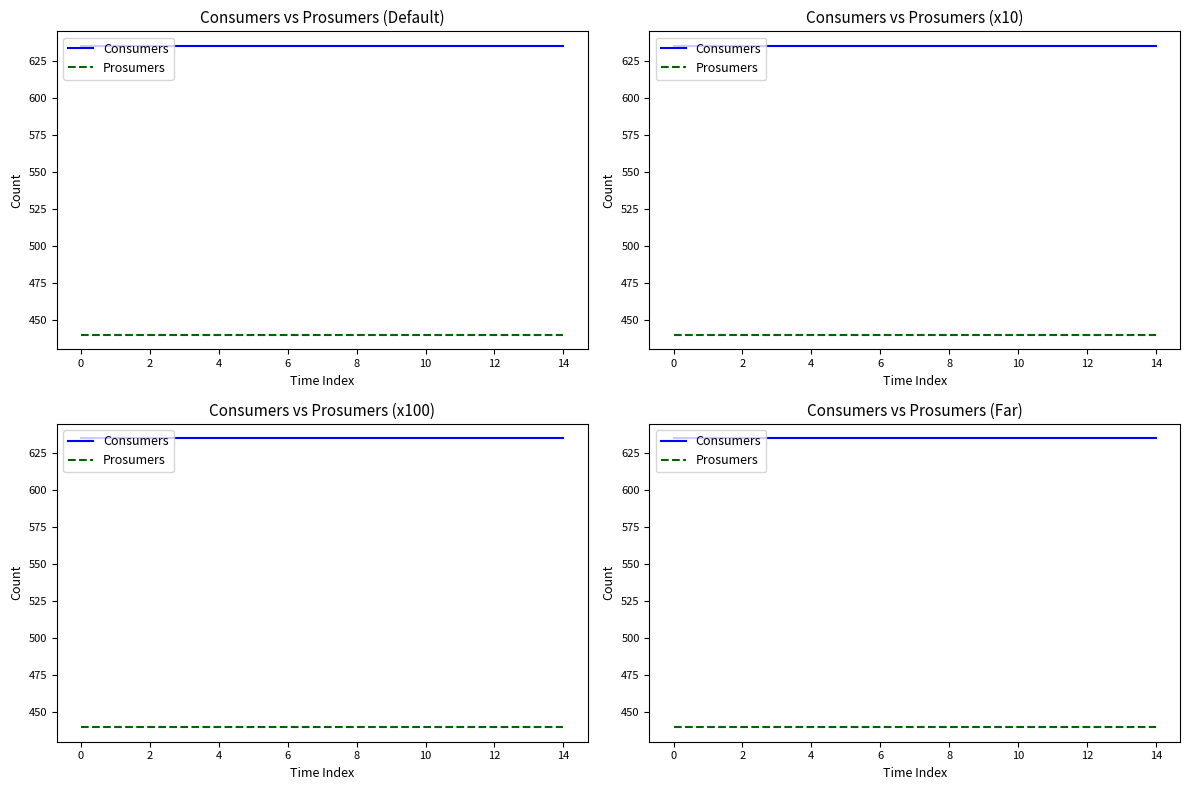

True or false: Consumers and Prosumers intersect in this chart.

False